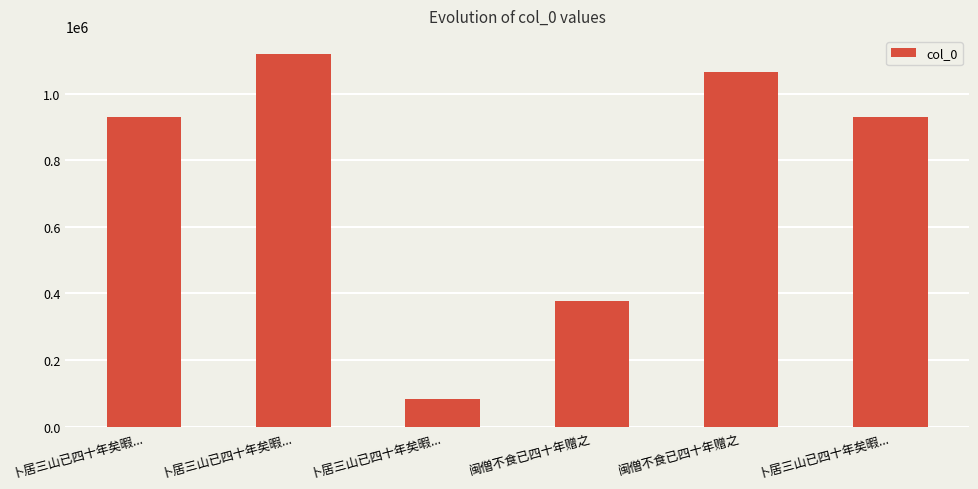

At which category does the chart reach its peak across all series?

卜居三山已四十年矣暇...